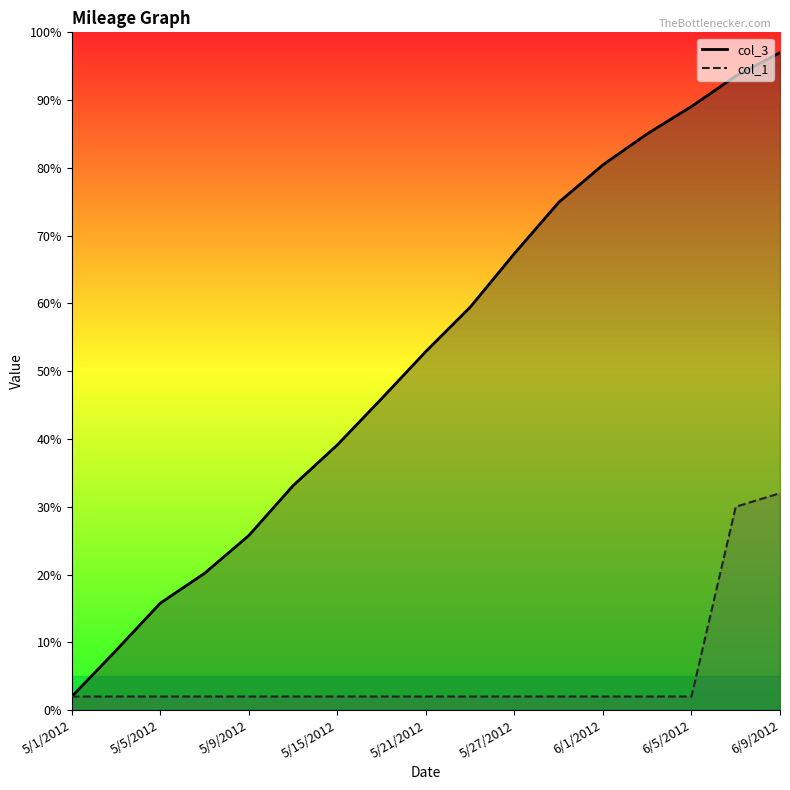

What is the approximate value of col_3 at 5/24/2012?

59.4